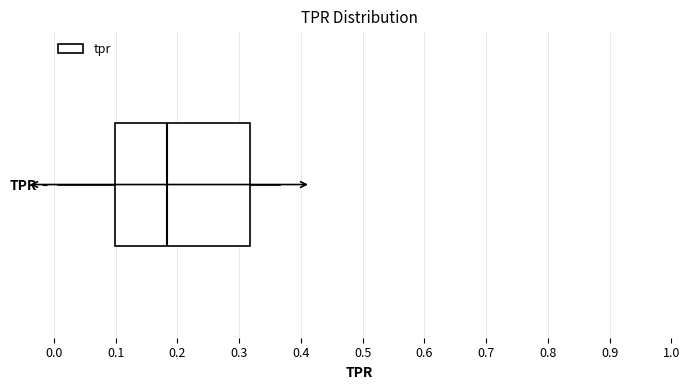

Transcribe this box plot: give where the median line is, the range the box spans, and where the two whiskers end, as read against the x-axis. The values are not printed on the chart, so give them approximately, as read against the axis.

median 0.18, box 0.10 to 0.32, whiskers 0.01 to 0.37